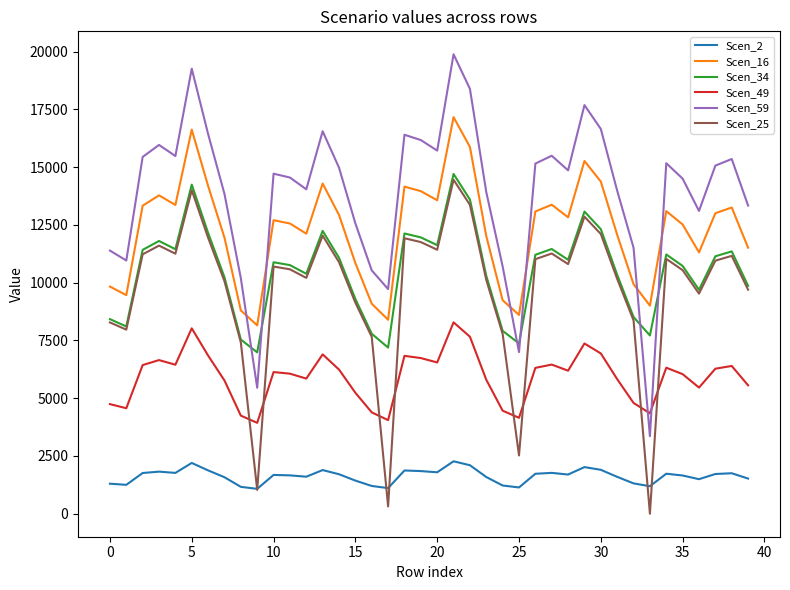

Which series has the largest range (max minus min)?

Scen_59